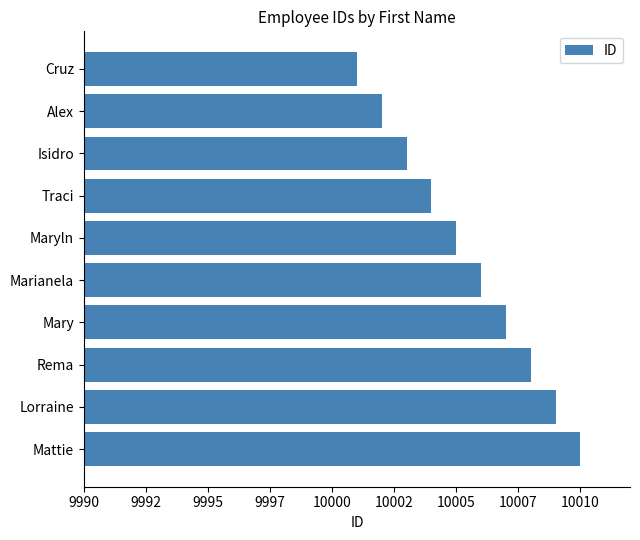

Which category has the highest value across all series?

Mattie